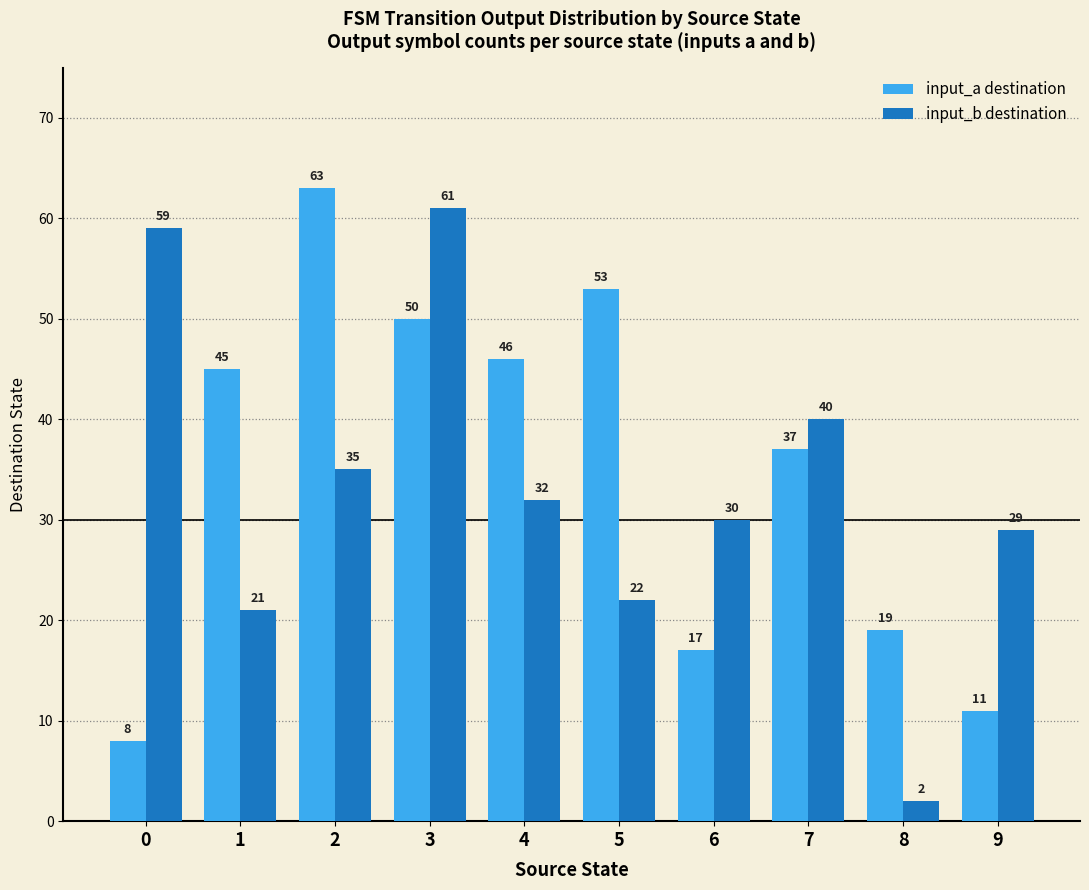

How many groups of bars are there?

10